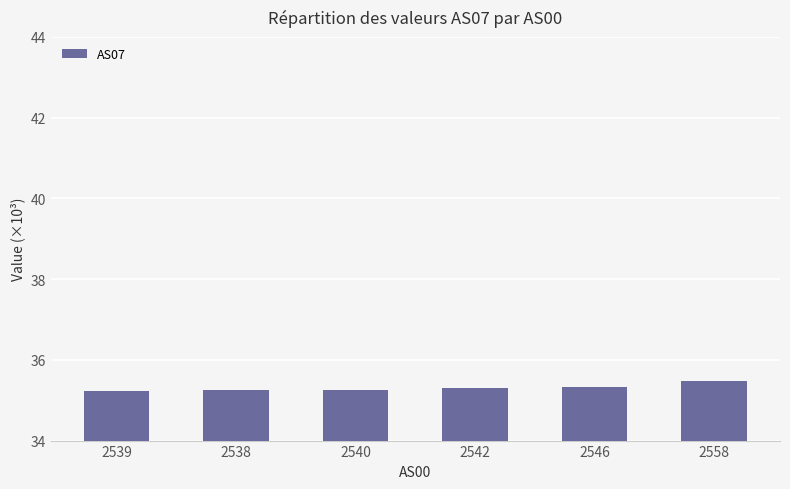

At which category does the chart reach its peak across all series?

2558